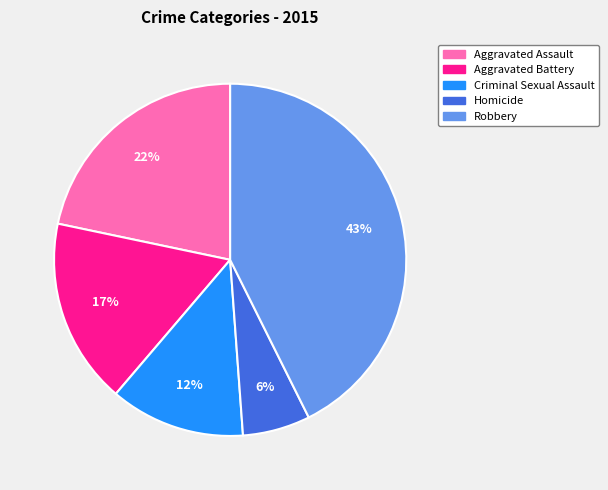

How many segments does this pie chart have?

5